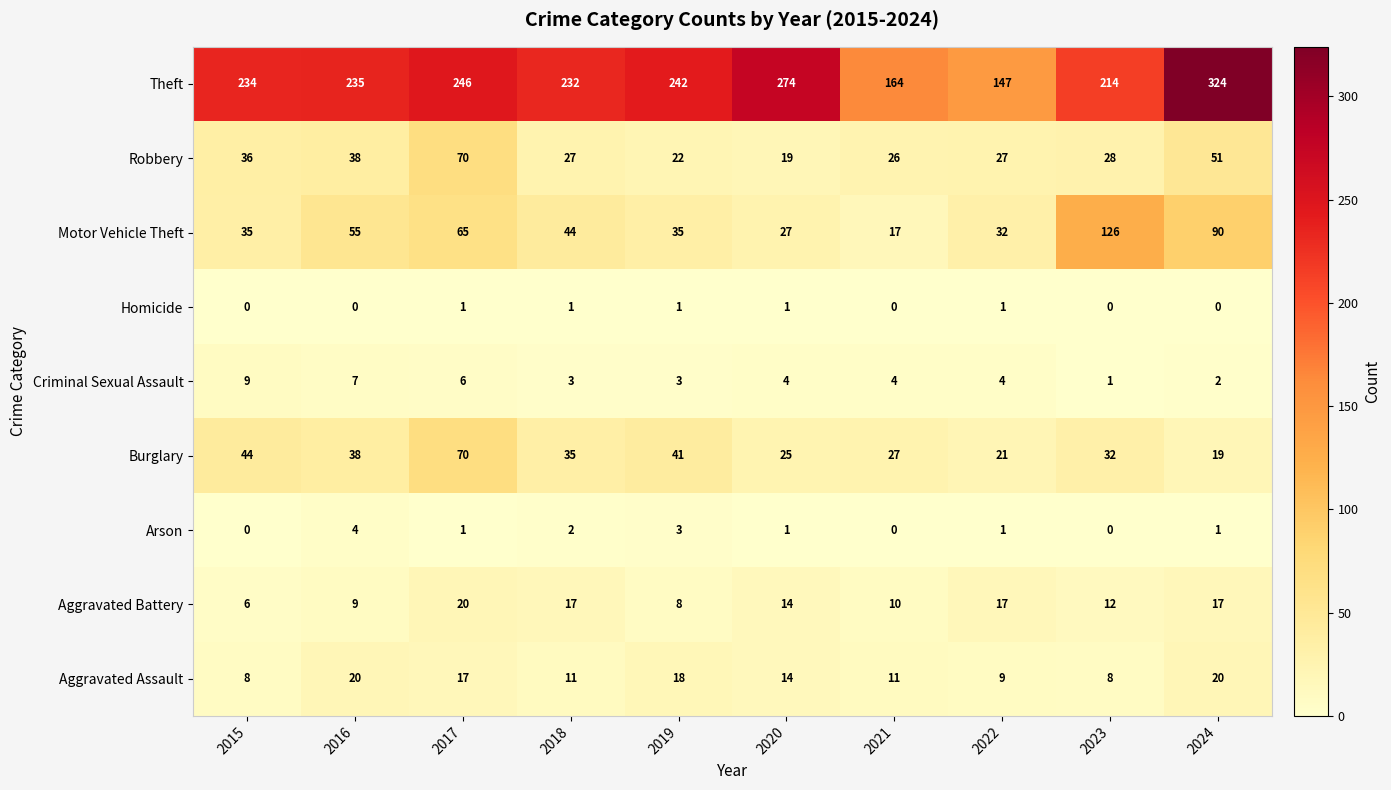

What is the difference between the maximum and minimum values in the Criminal Sexual Assault series?

8